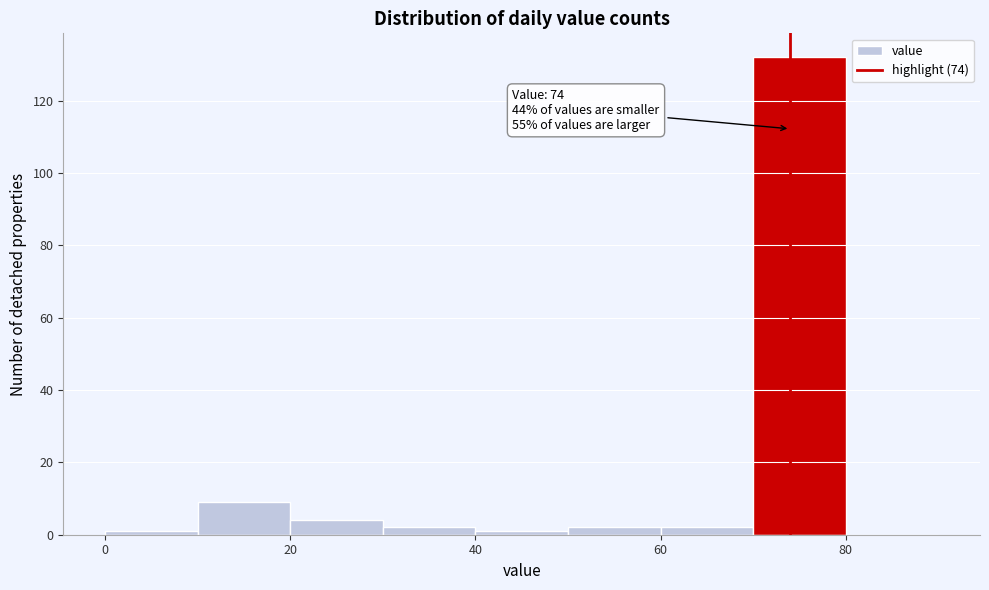

Which range on the x-axis has the tallest bar?

70 to 80